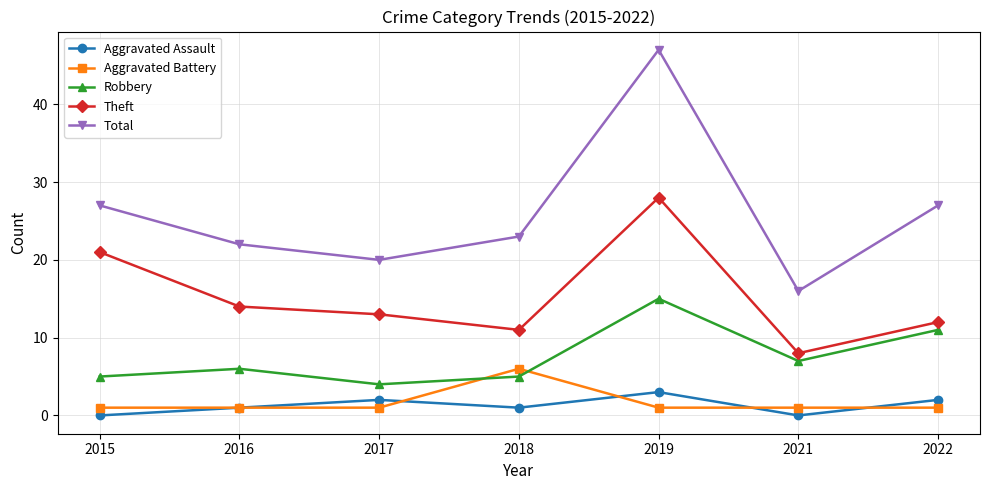

How many data points in Total are less than 23?

3